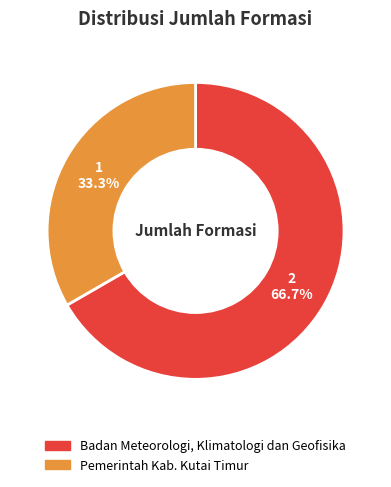

Which slice is the smallest?

Pemerintah Kab. Kutai Timur